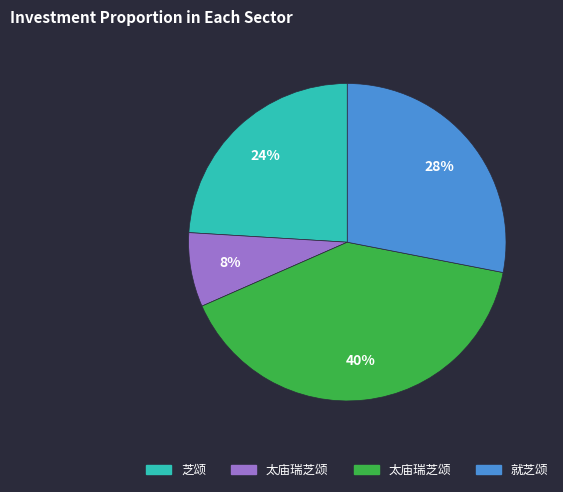

Does any single category account for the majority?

No